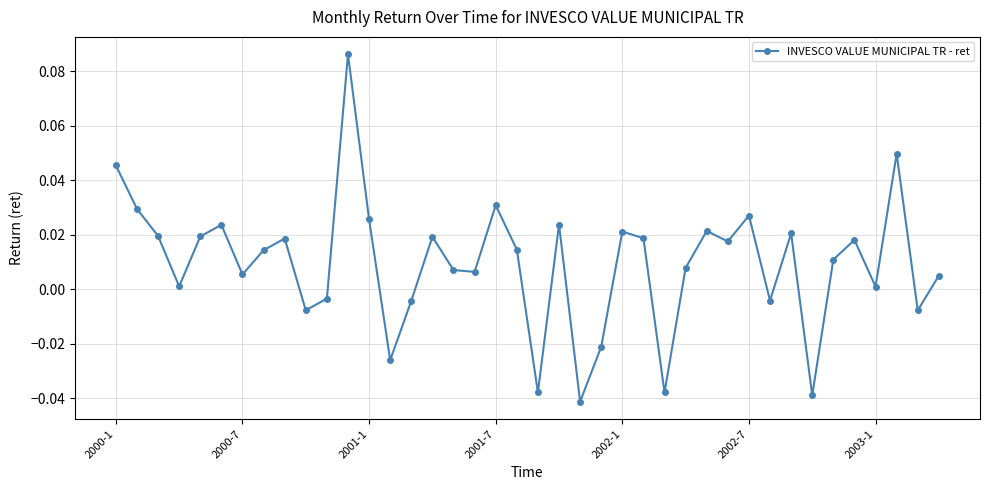

Does the chart display data point markers on the line(s)?

Yes